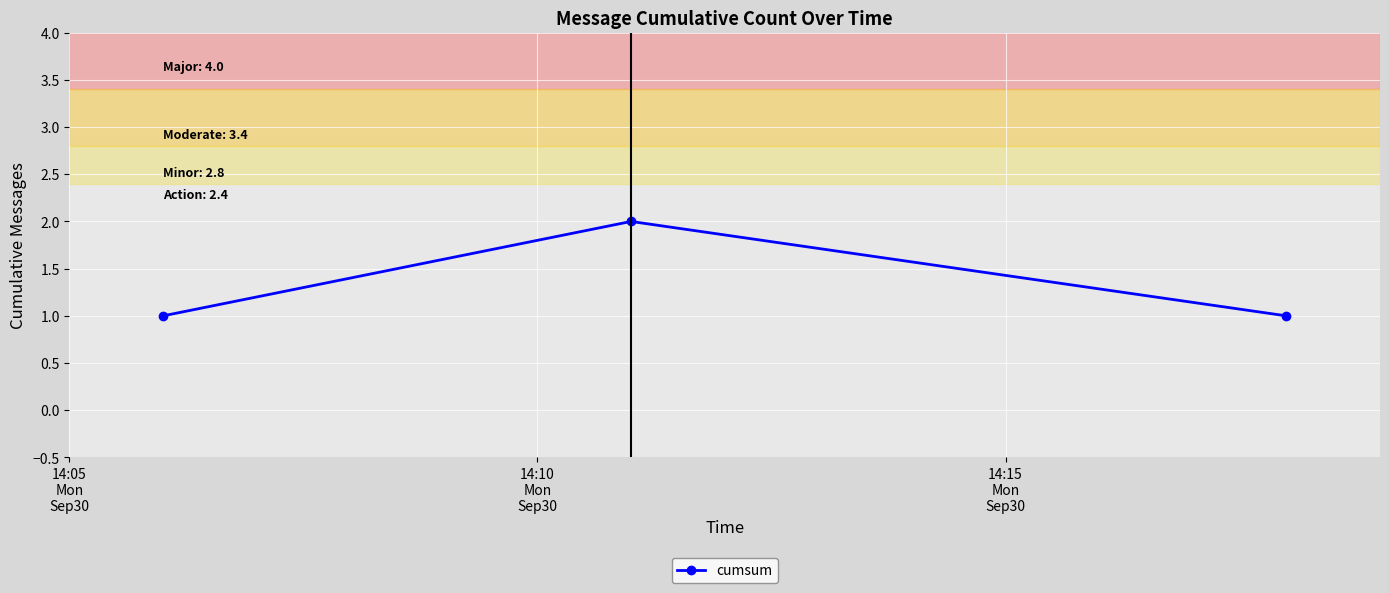

Reading left to right, what are all the values shown in this chart?

1	2	1